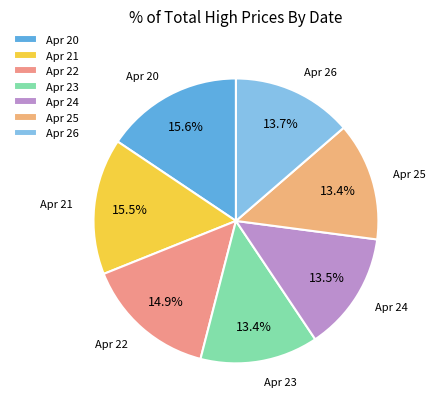

Approximately how many times larger is the value at Apr 24 compared to Apr 26?

1.0